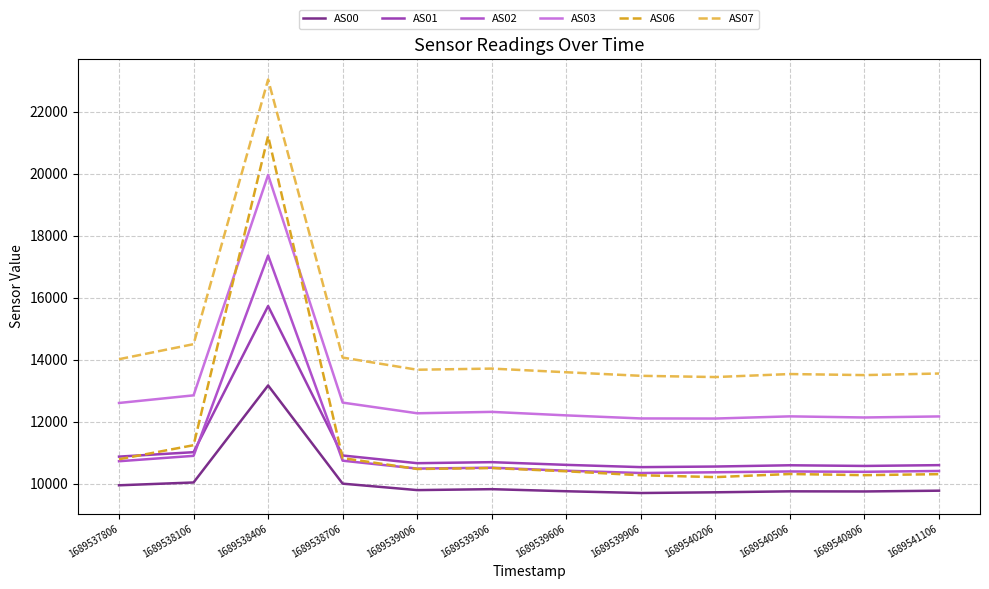

Does the chart have visible grid lines?

Yes